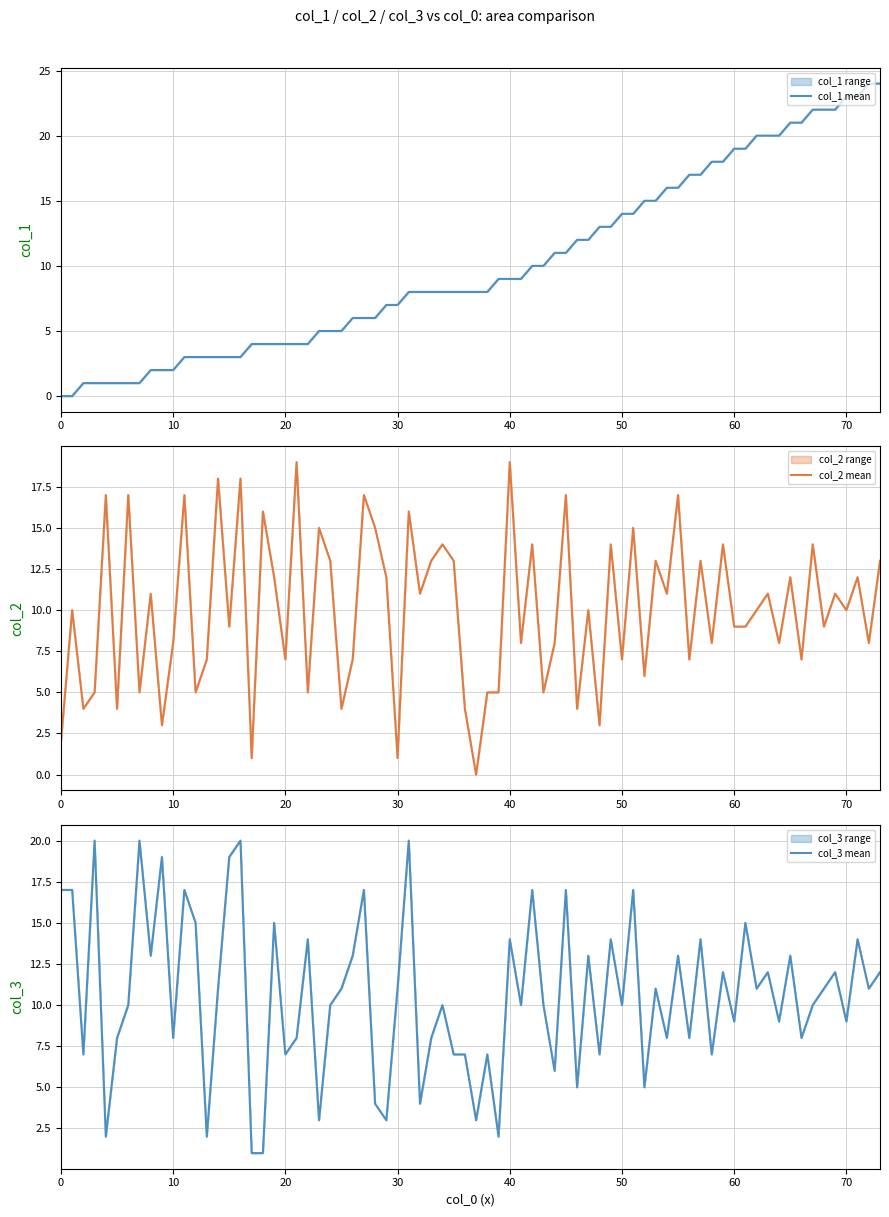

At which label does col_2_max first exceed 17?

1